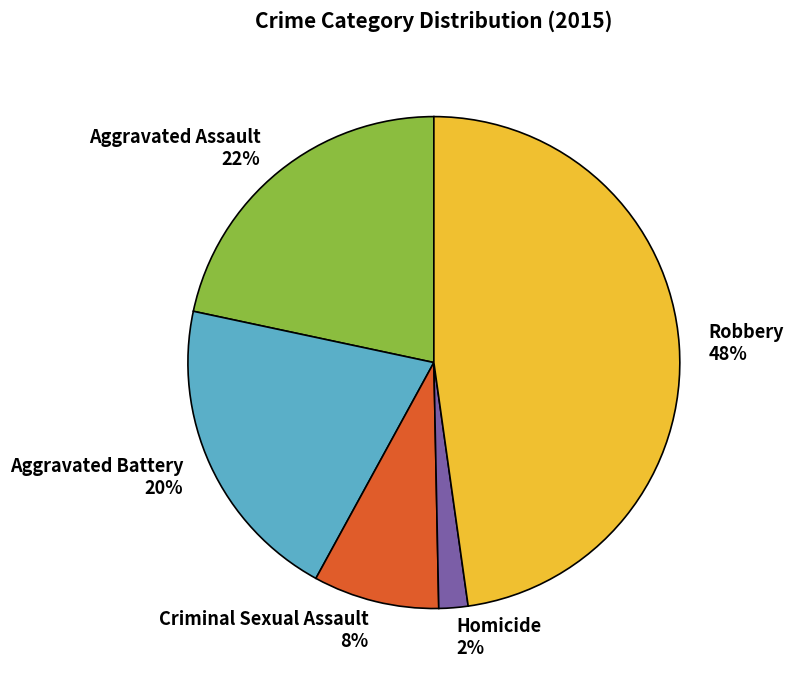

Rank the categories by value from lowest to highest.

Homicide, Criminal Sexual Assault, Aggravated Battery, Aggravated Assault, Robbery